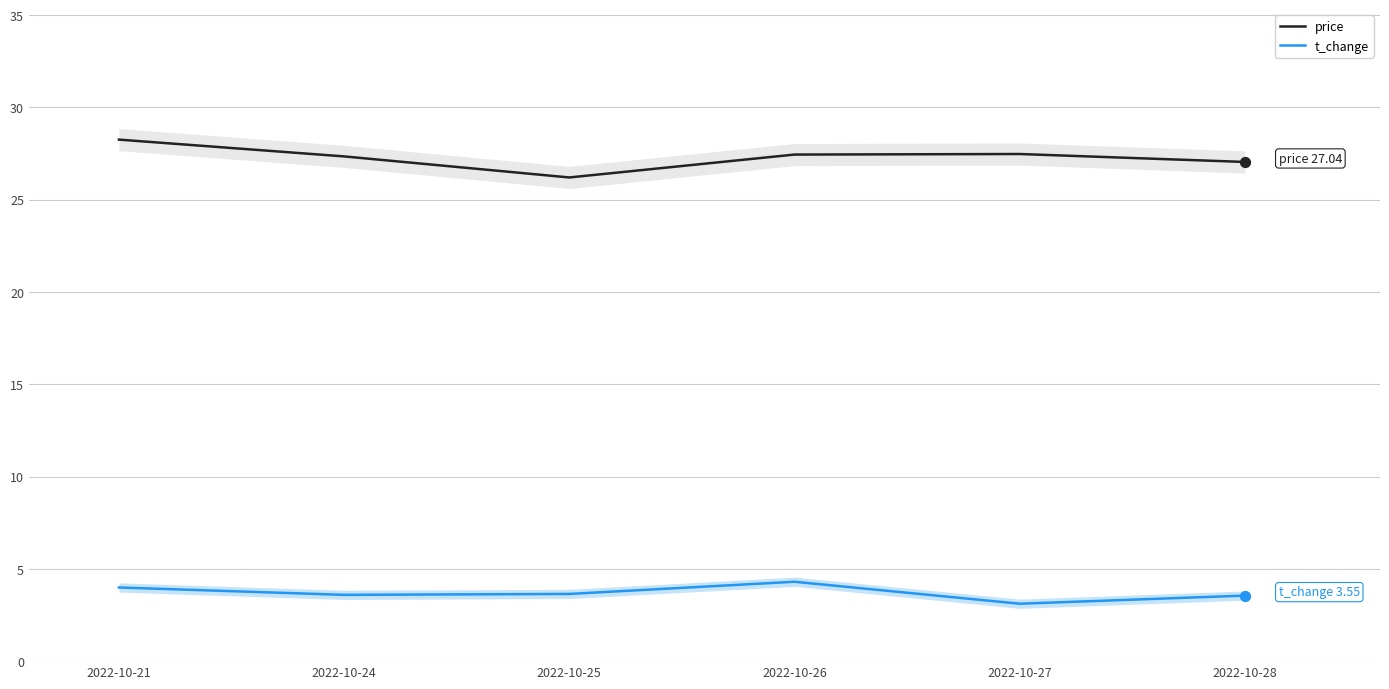

Which series has the largest Y range (max minus min)?

price